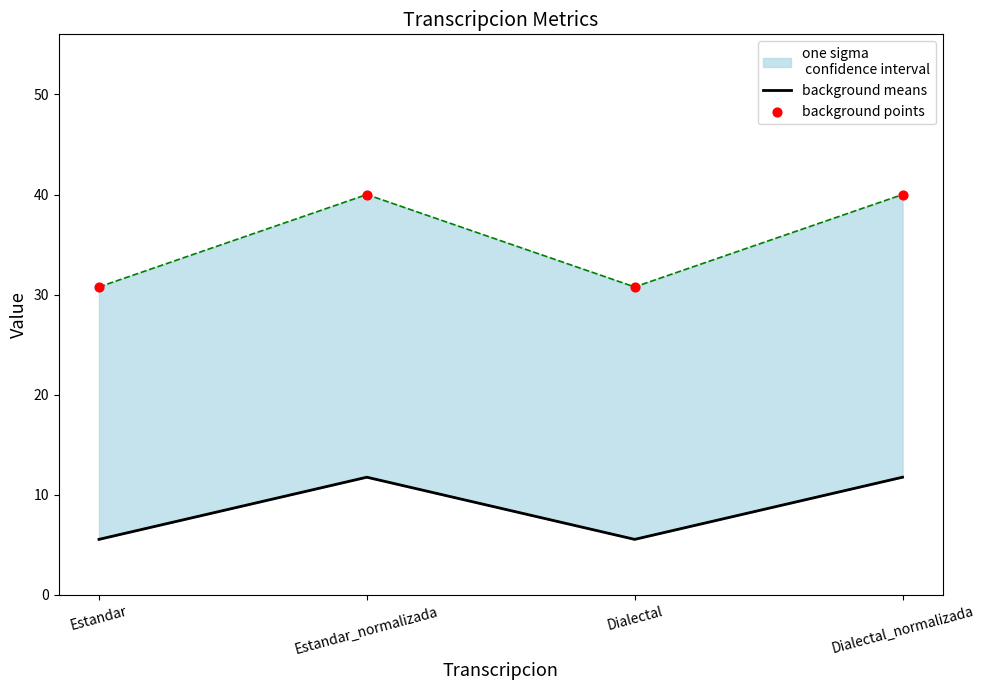

Which series contains the highest Y value?

background points